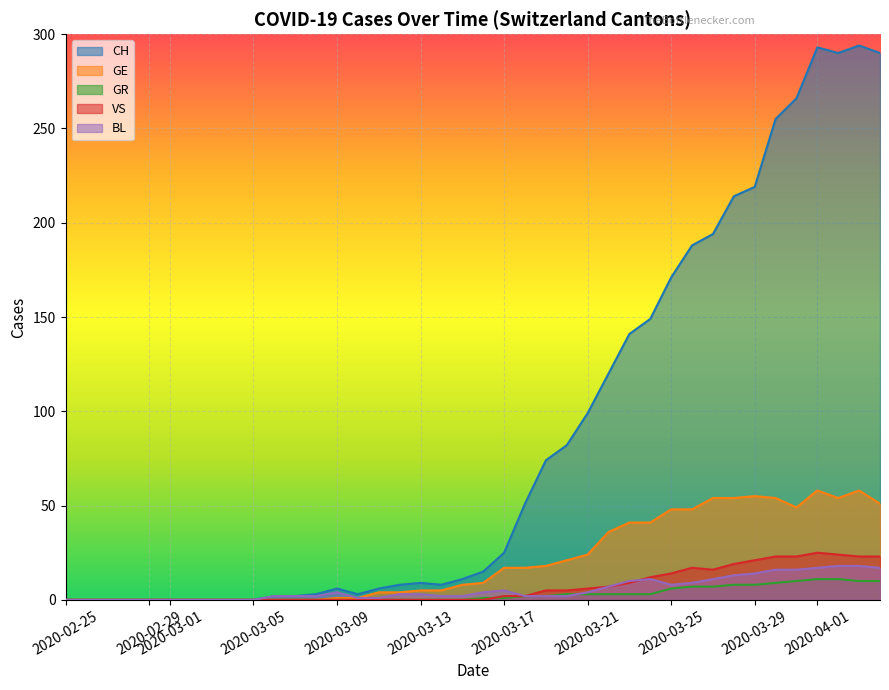

Which category has the lowest value in the BL series?

2020-02-25